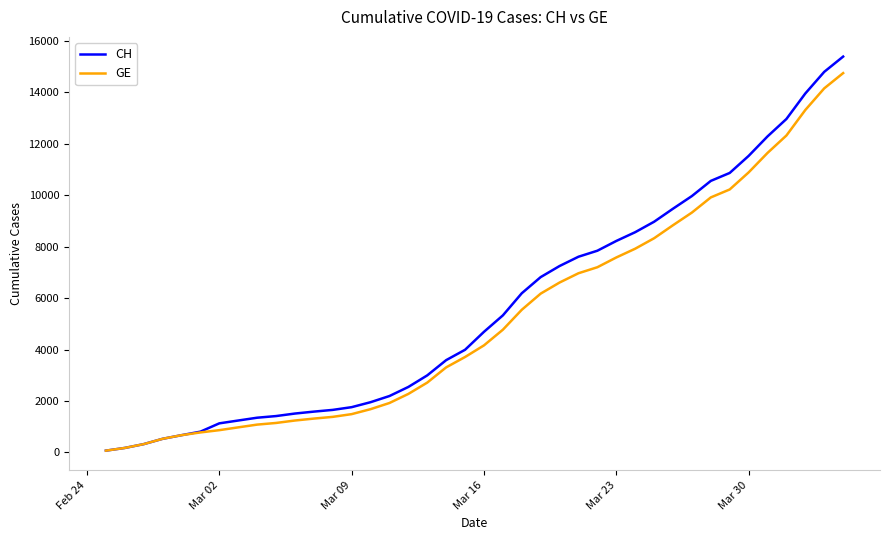

Which series has the largest range (max minus min)?

CH